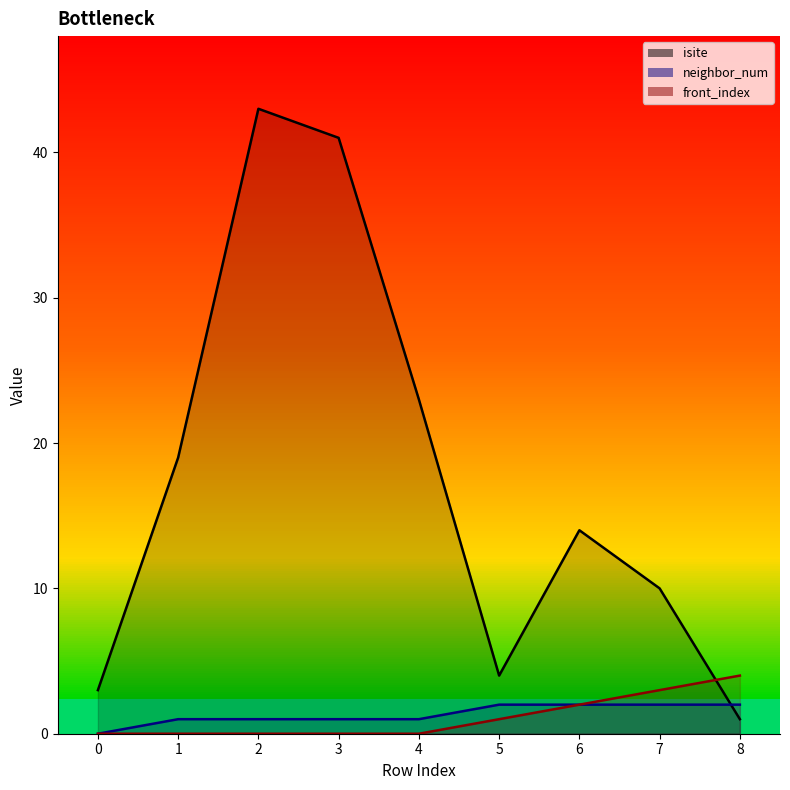

Where does the neighbor_num series first go above 1?

5